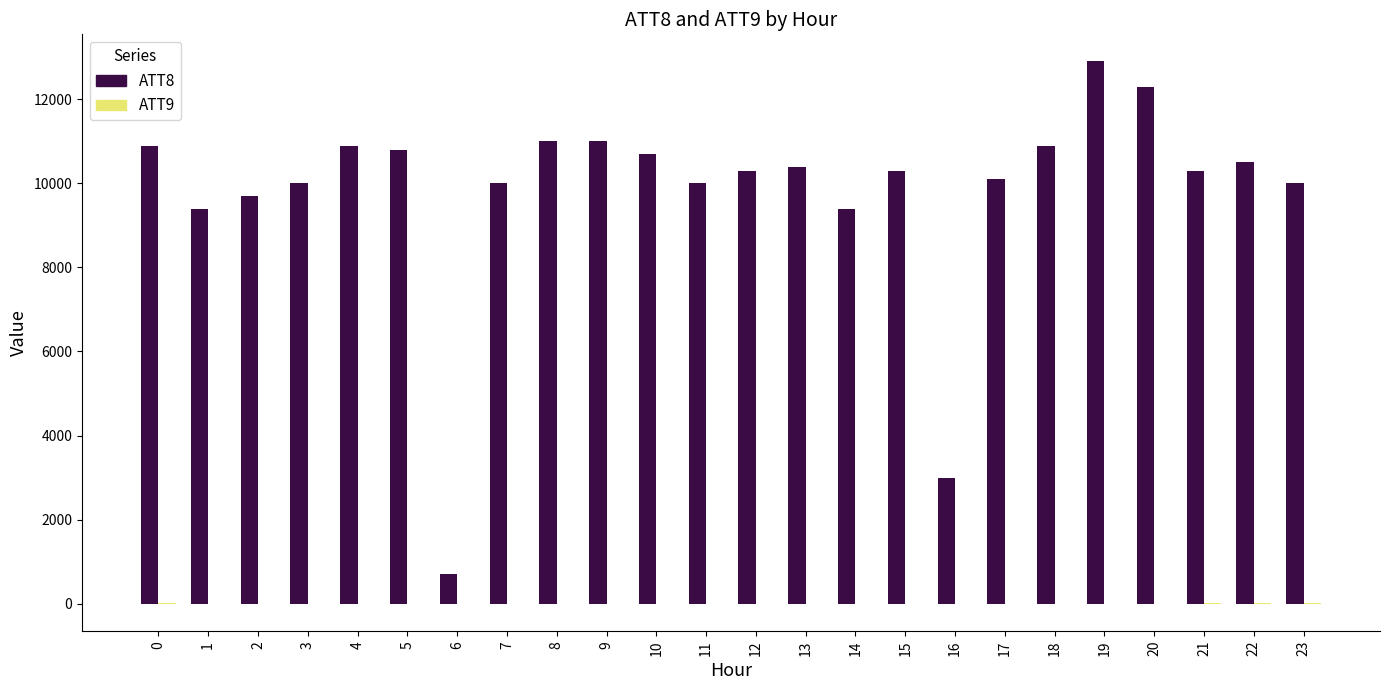

Is it true that ATT8 equals 15301.7 at 22?

False